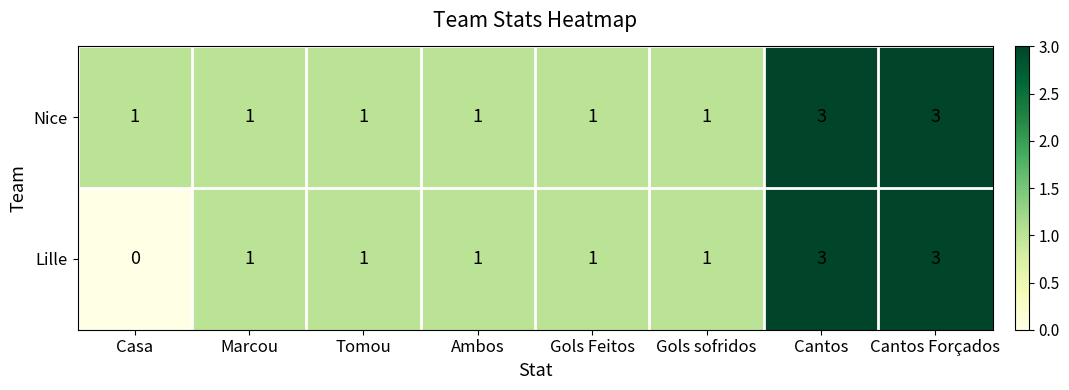

Is the value of Lille at Cantos Forçados greater than the value of Nice at Casa?

Yes